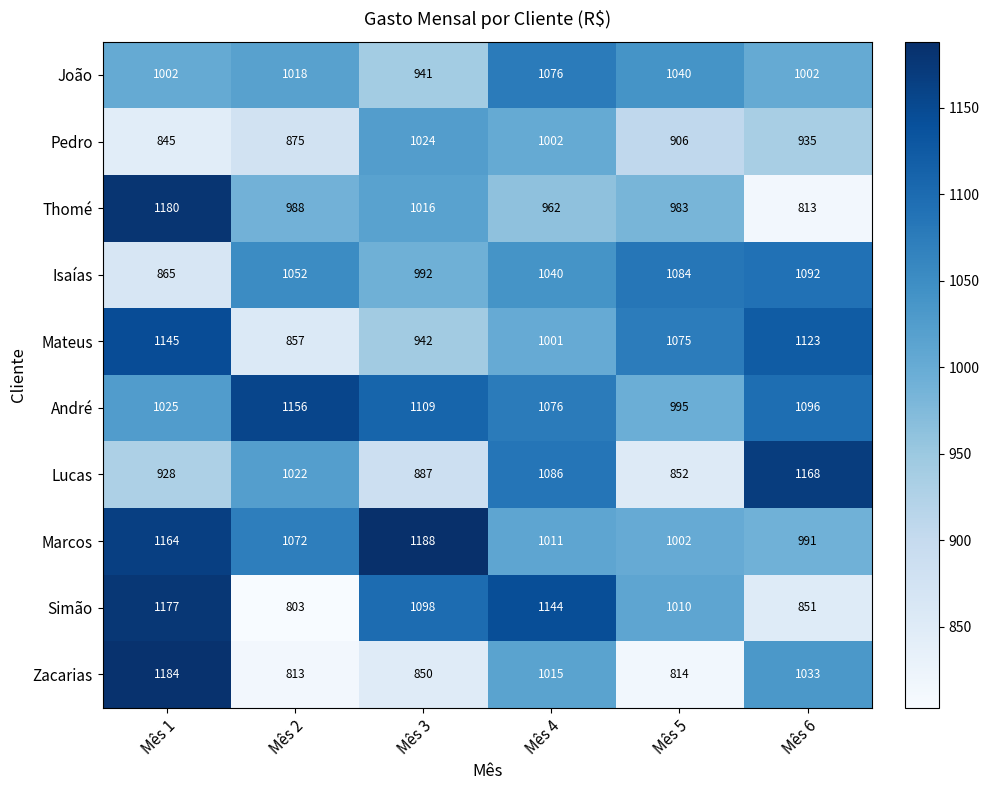

What is the approximate value of Marcos at Mês 5, to the nearest 5?

1000